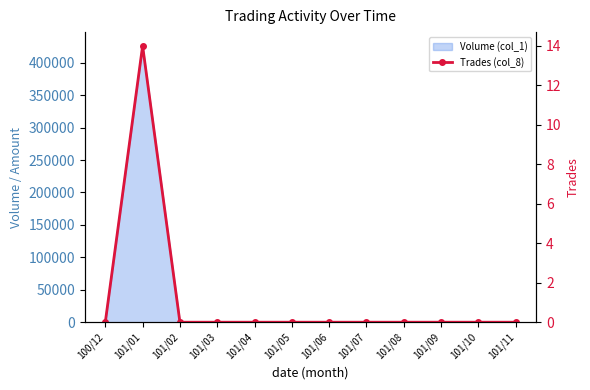

How many lines are shown in the chart?

1